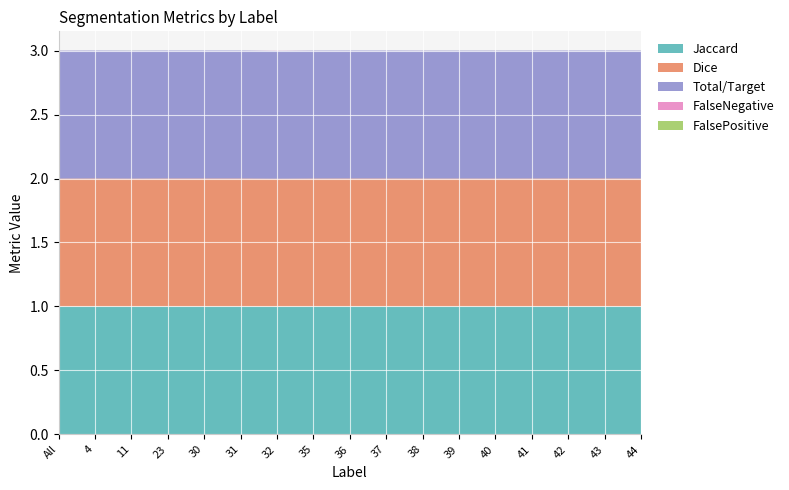

Reading left to right, list all the values displayed in this chart.

Jaccard: 1.0	1.0	1.0	1.0	1.0	1.0	1.0	1.0	1.0	1.0	1.0	1.0	1.0	1.0	1.0	1.0	1.0
Dice: 1.0	1.0	1.0	1.0	1.0	1.0	1.0	1.0	1.0	1.0	1.0	1.0	1.0	1.0	1.0	1.0	1.0
Total/Target: 1.0	1.0	1.0	1.0	1.0	1.0	1.0	1.0	1.0	1.0	1.0	1.0	1.0	1.0	1.0	1.0	1.0
FalseNegative: 0.0	0.0	0.0	0.0	0.0	0.0	0.0	0.0	0.0	0.0	0.0	0.0	0.0	0.0	0.0	0.0	0.0
FalsePositive: 0.0	0.0	0.0	0.0	0.0	0.0	0.0	0.0	0.0	0.0	0.0	0.0	0.0	0.0	0.0	0.0	0.0